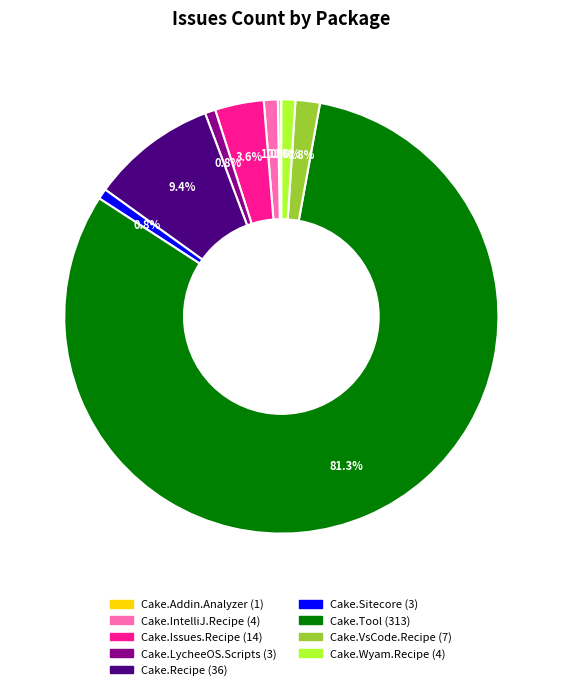

To the nearest percent, what is the difference between the largest and smallest slice percentages?

81%